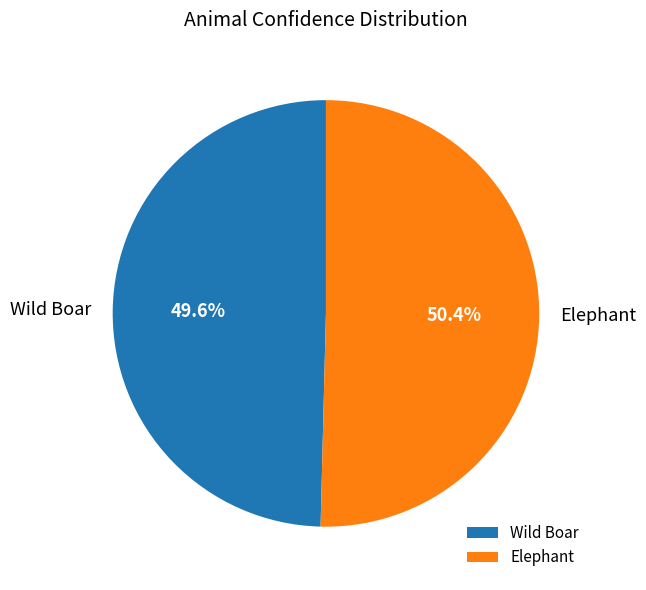

Which category has the biggest portion of the pie?

Elephant